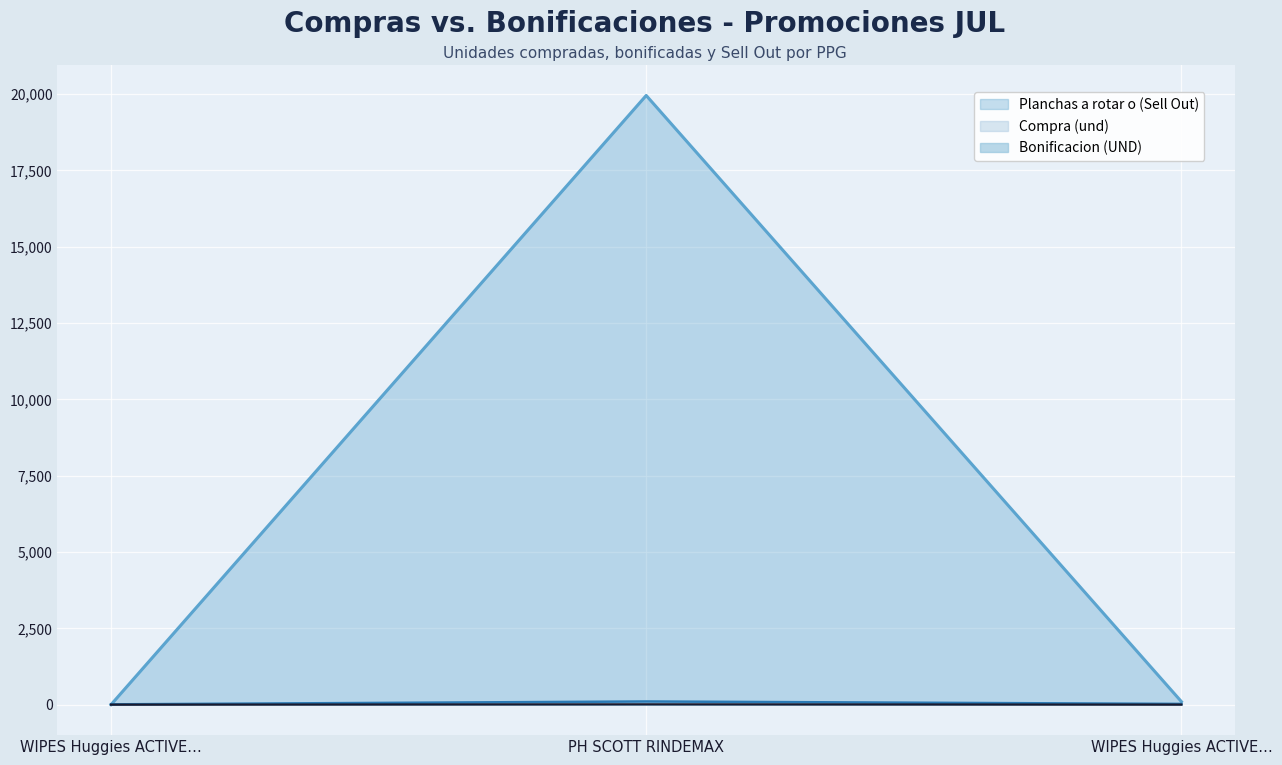

What position from the left is WIPES Huggies ACTIVE FRESH (HAF)?

3